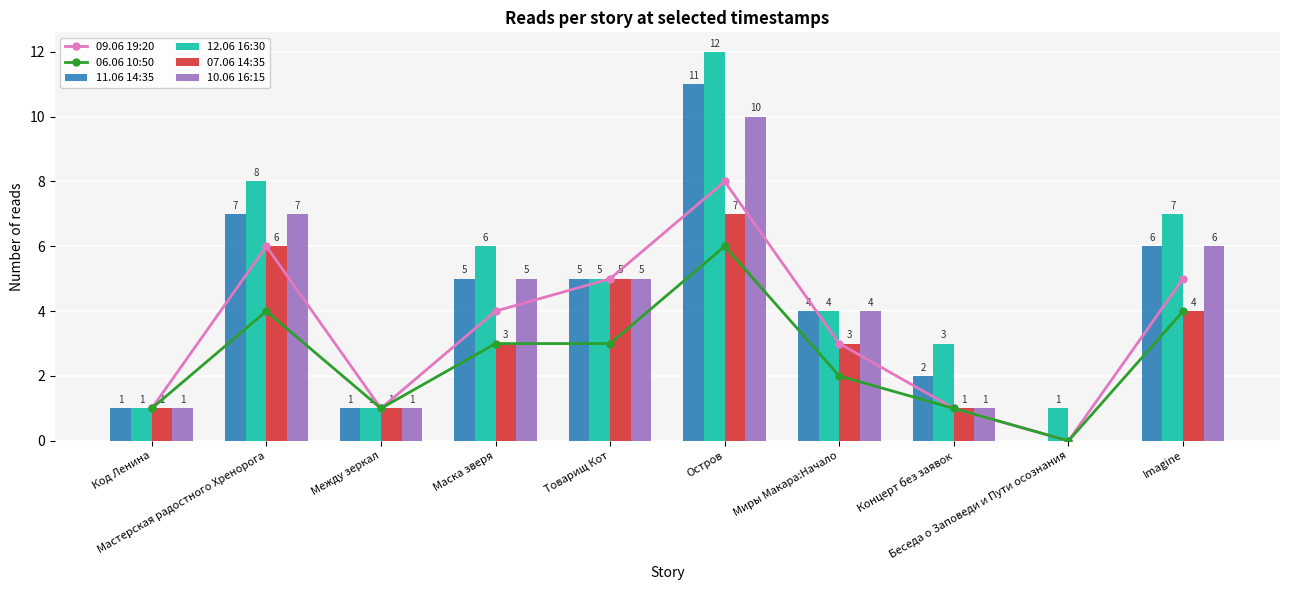

Which series has the largest total across all categories?

12.06 16:30